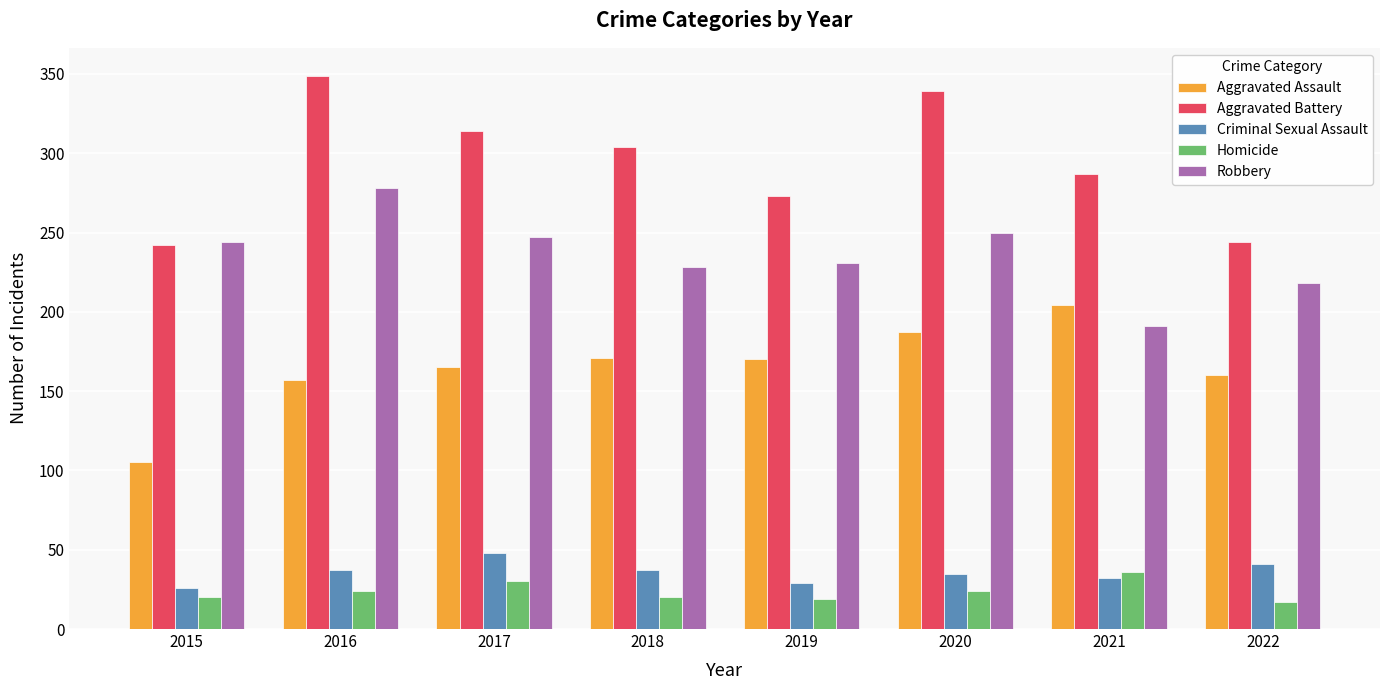

What is the maximum value for Homicide?

36